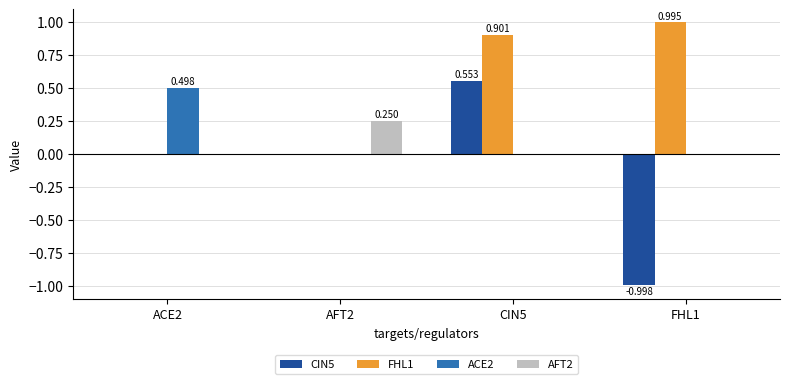

Count the number of data series in this chart.

4